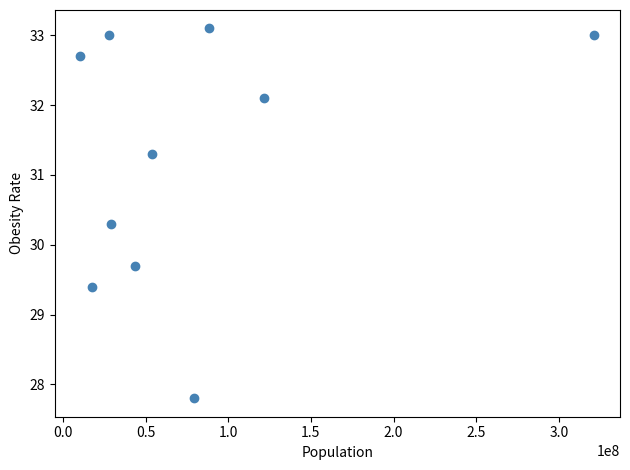

What is the average X value?

79329566.5